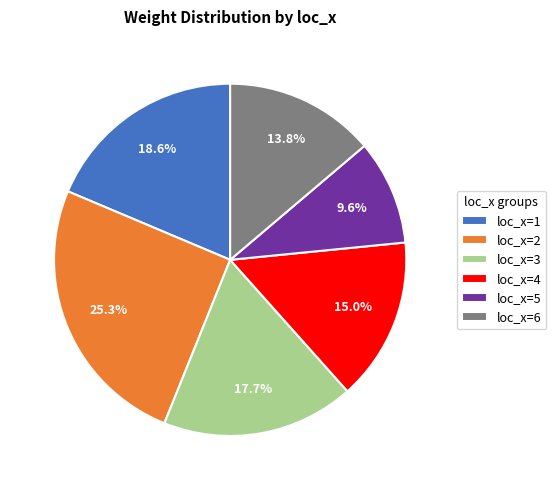

Approximately how many times larger is the value at loc_x=2 compared to loc_x=5?

2.6